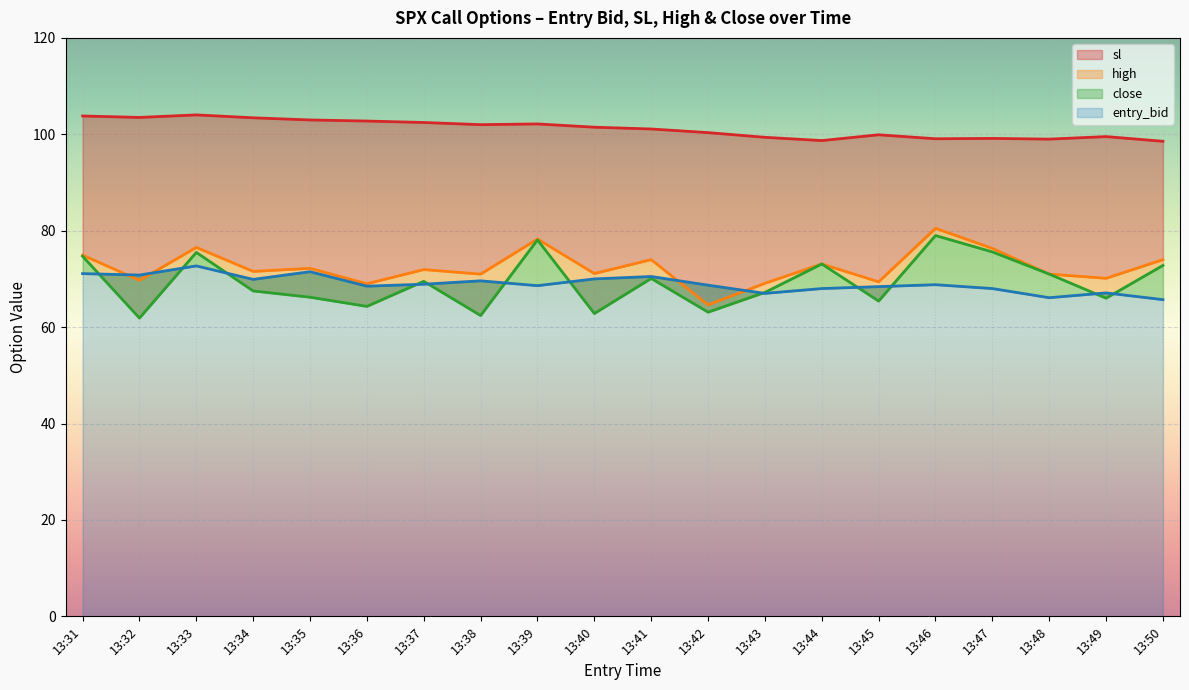

What is the difference between the sl values at 13:36 and 13:33?

1.3